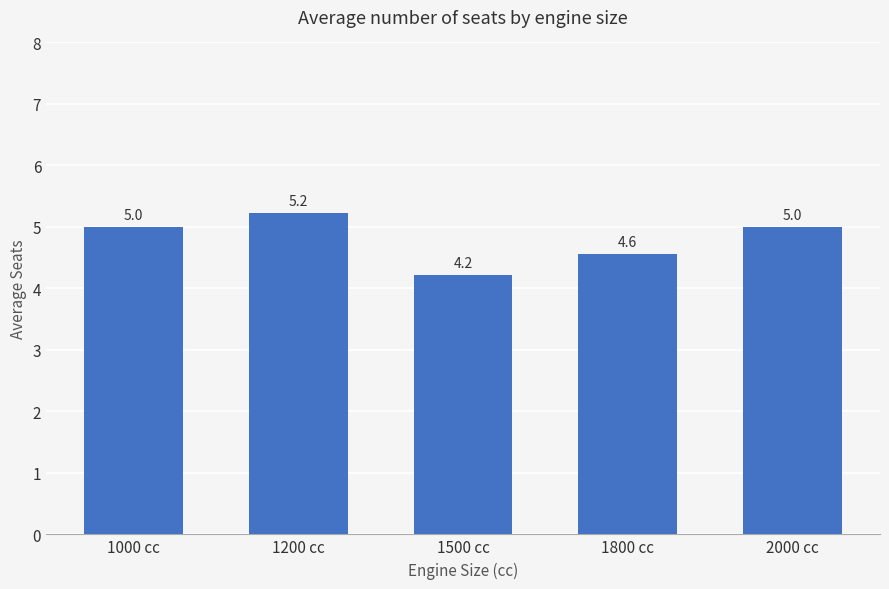

True or false: the data shows 2.0 at 1000 cc.

False